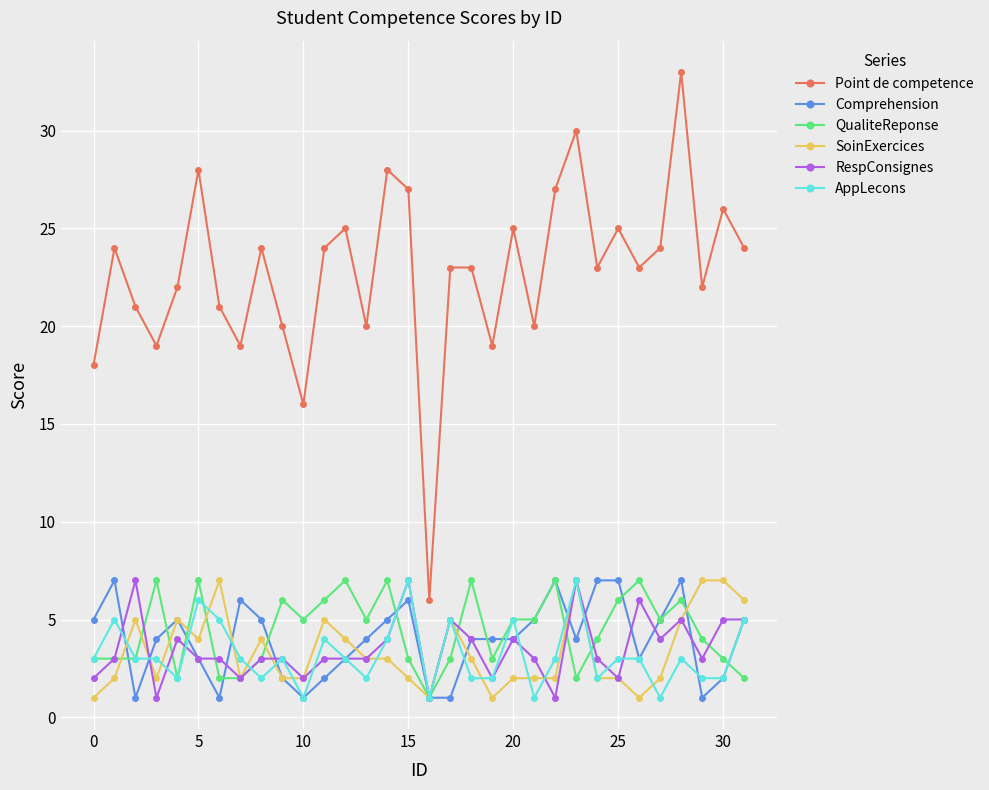

What is the difference between the maximum and minimum values in the Point de competence series?

27